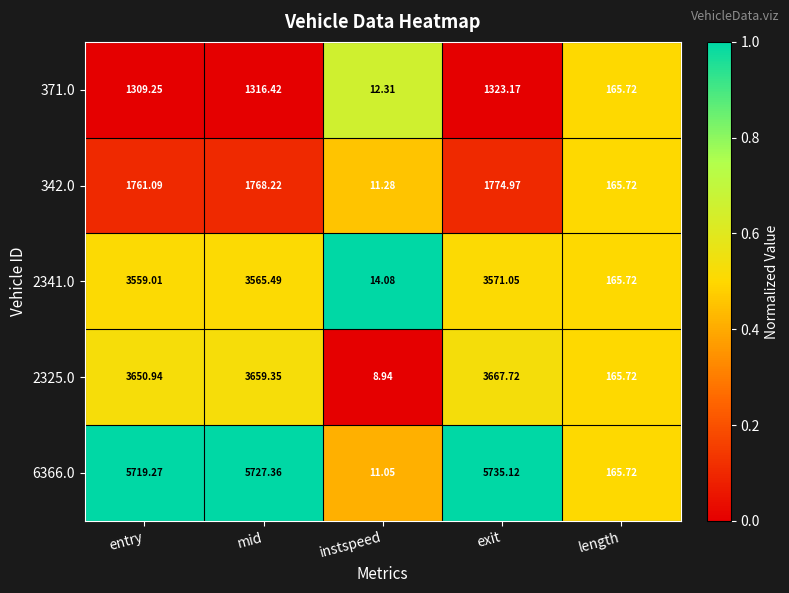

At which category is the sum across all series the highest?

exit